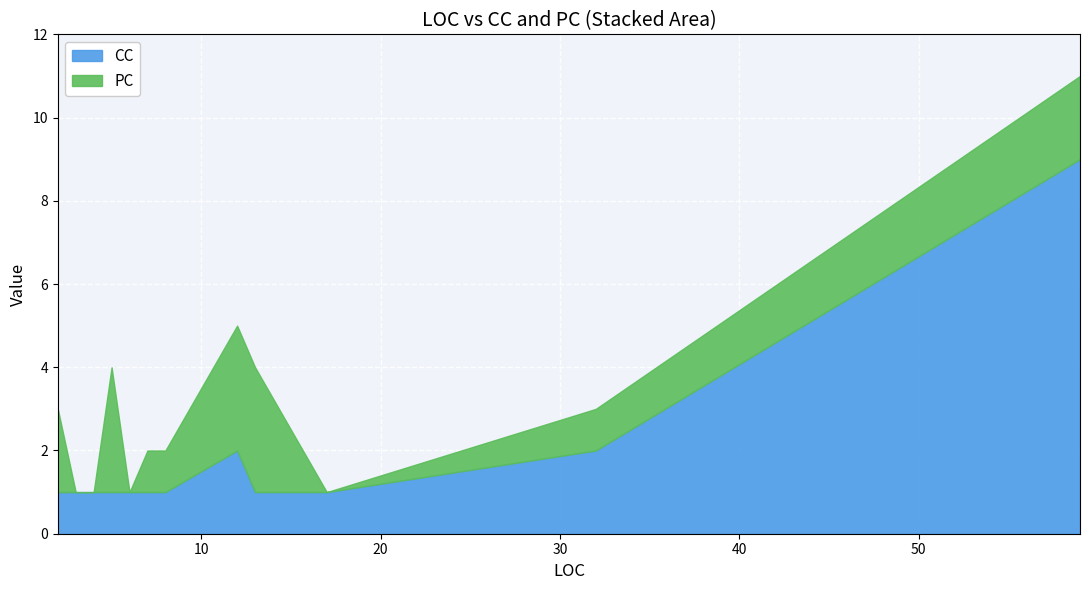

What is the average value of the CC series?

2